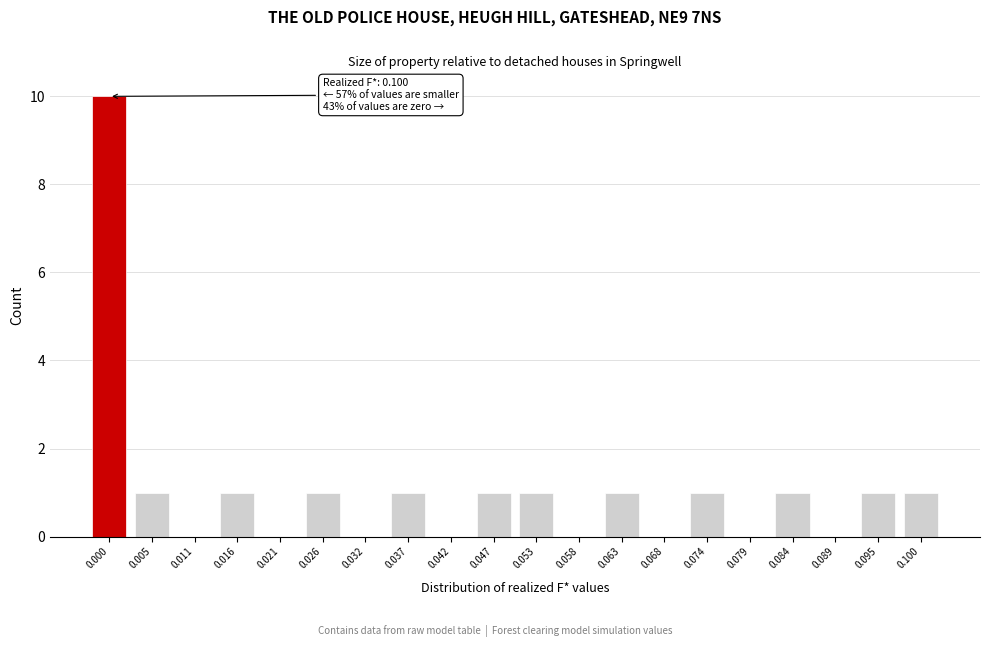

Reading left to right, what are all the values shown in this chart?

0.000=10	0.005=1	0.011=0	0.016=1	0.021=0	0.026=1	0.032=0	0.037=1	0.042=0	0.047=1	0.053=1	0.058=0	0.063=1	0.068=0	0.074=1	0.079=0	0.084=1	0.089=0	0.095=1	0.100=1